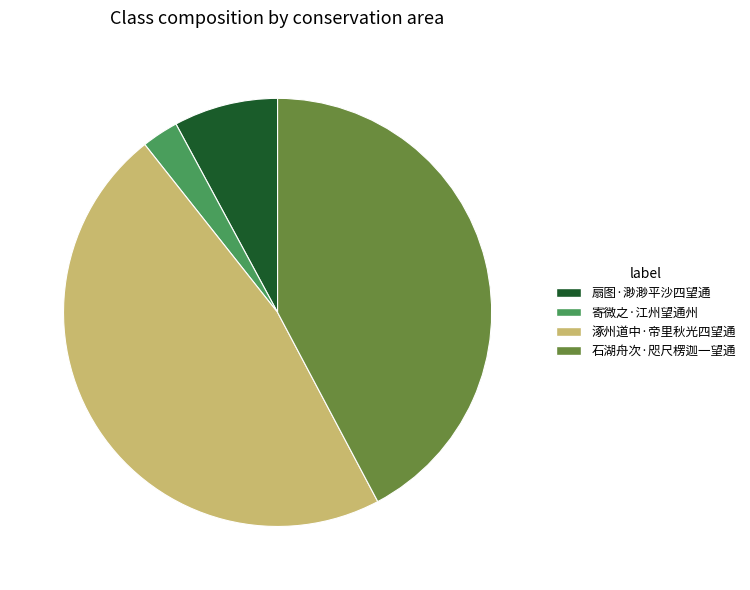

Which has a higher value, 扇图·渺渺平沙四望通 or 涿州道中·帝里秋光四望通?

涿州道中·帝里秋光四望通